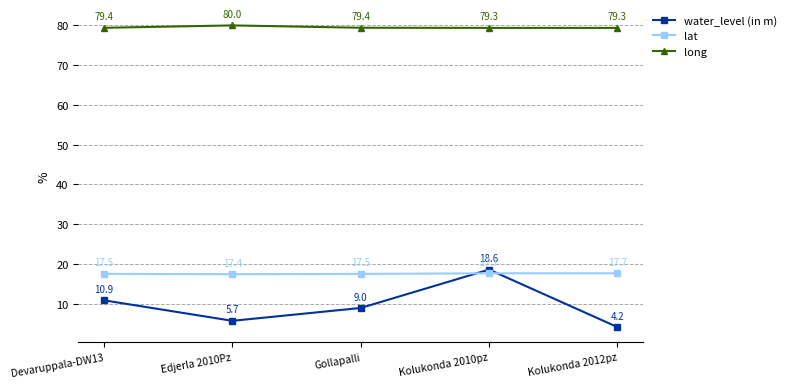

Does the chart have visible grid lines?

Yes